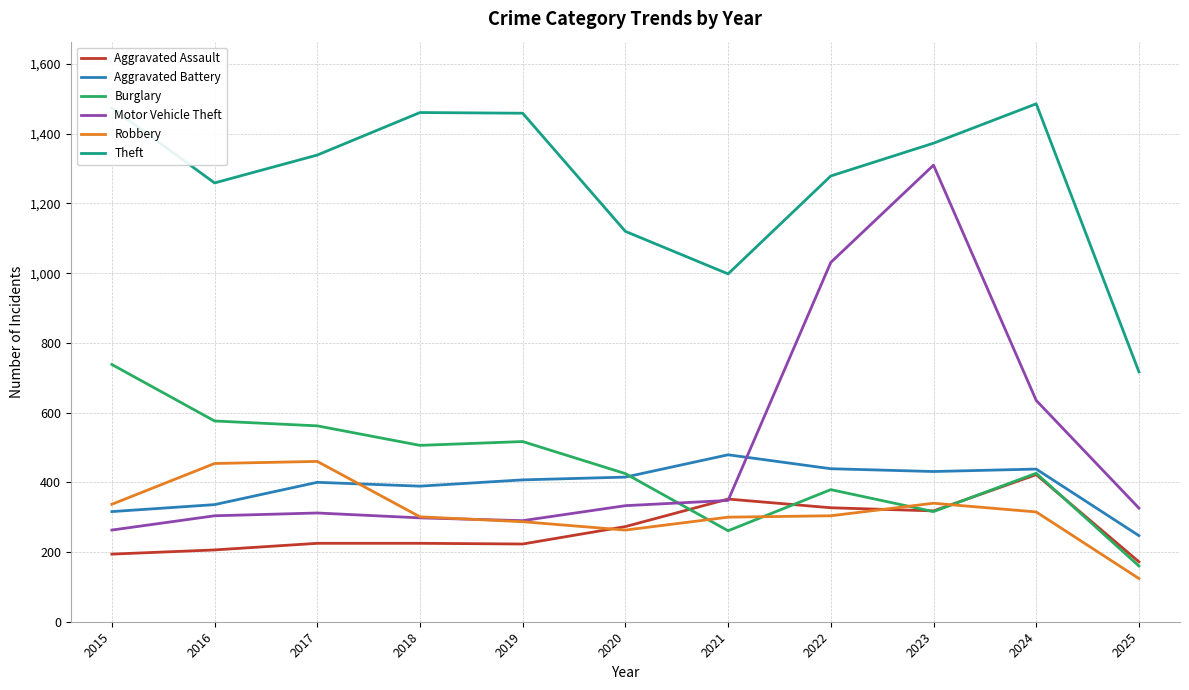

True or false: Theft and Aggravated Assault intersect in this chart.

False